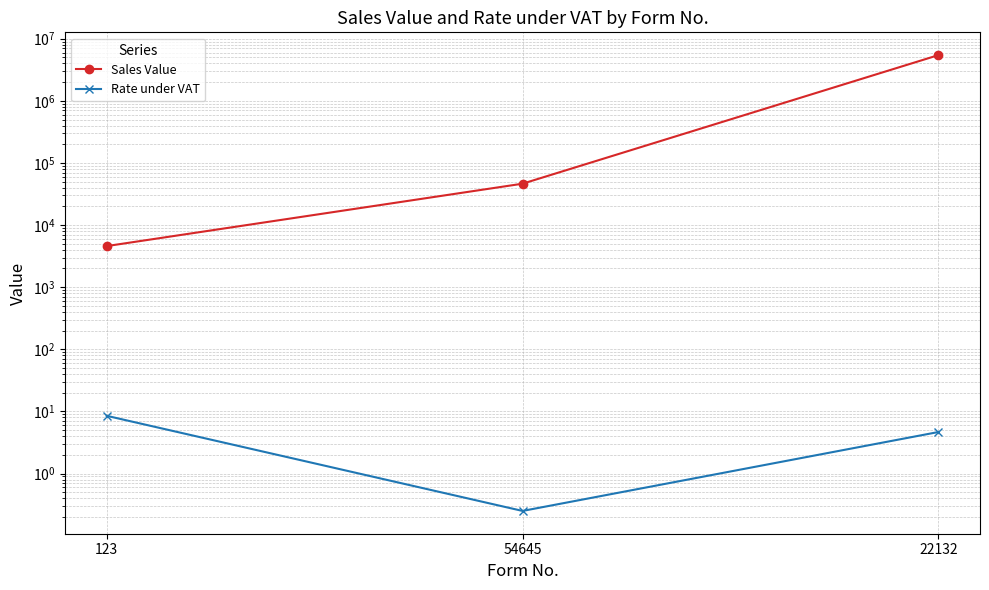

What is the total value across all series at 22132?

5445247.2